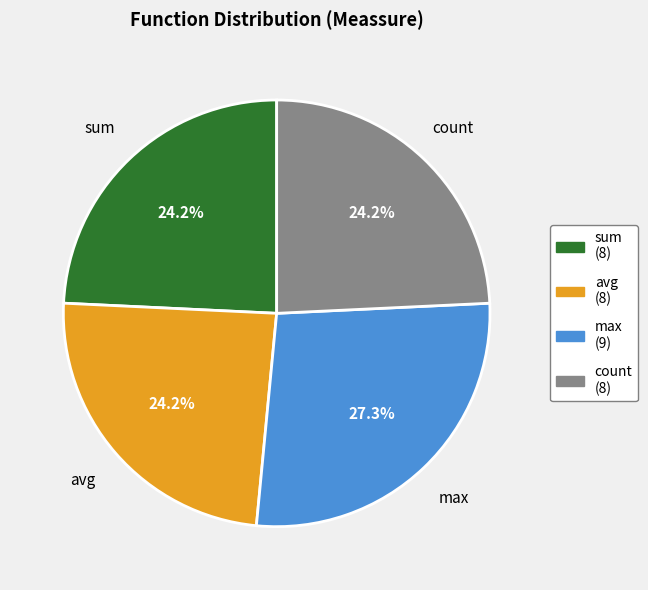

Combined, do sum and max account for over 50%?

Yes